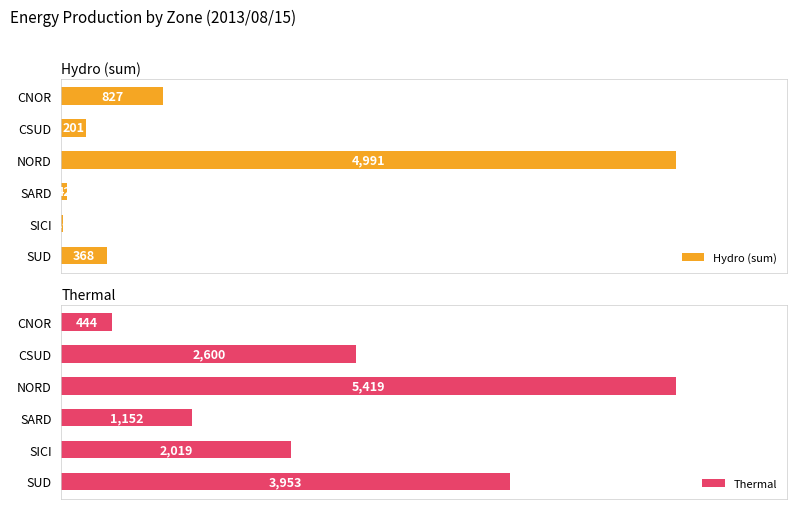

Where is Hydro (sum) nearest to the value 2502?

CNOR